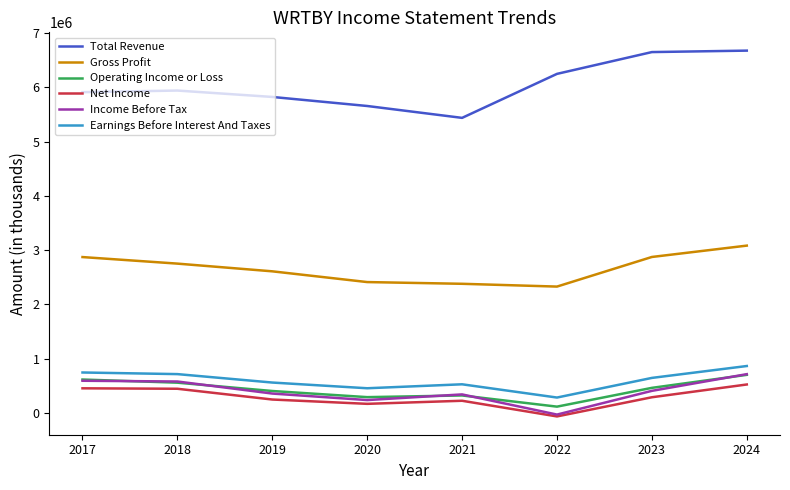

Where does the Gross Profit series first go above 2750200?

2017